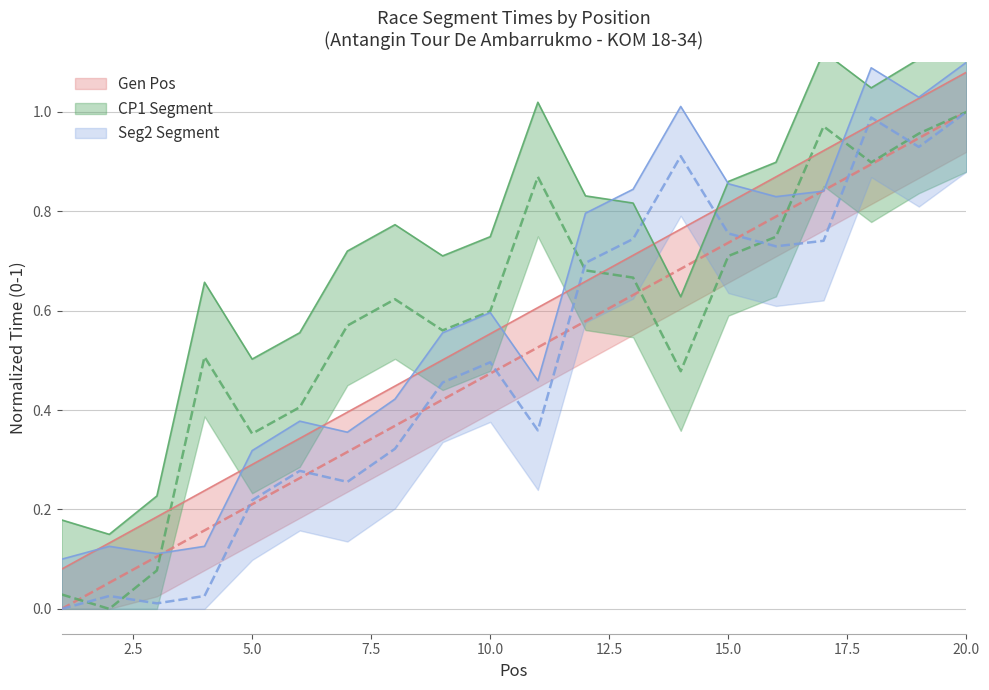

What is the sum of all values?

10.0